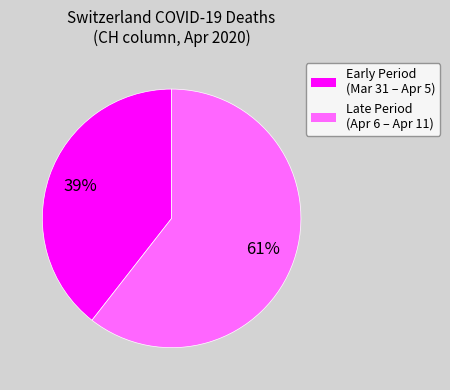

To the nearest percent, what is the average slice percentage?

50%